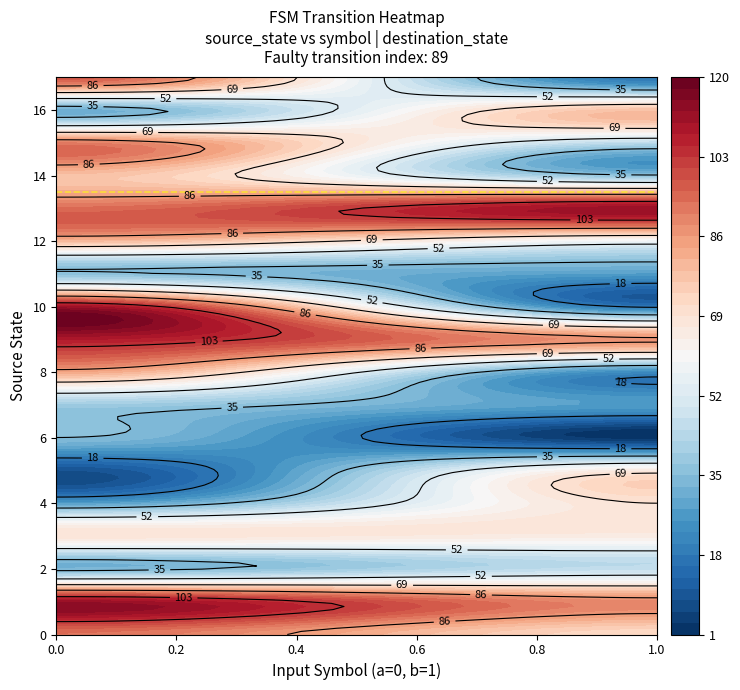

True or false: 0 has a value of 107 at 1.

False